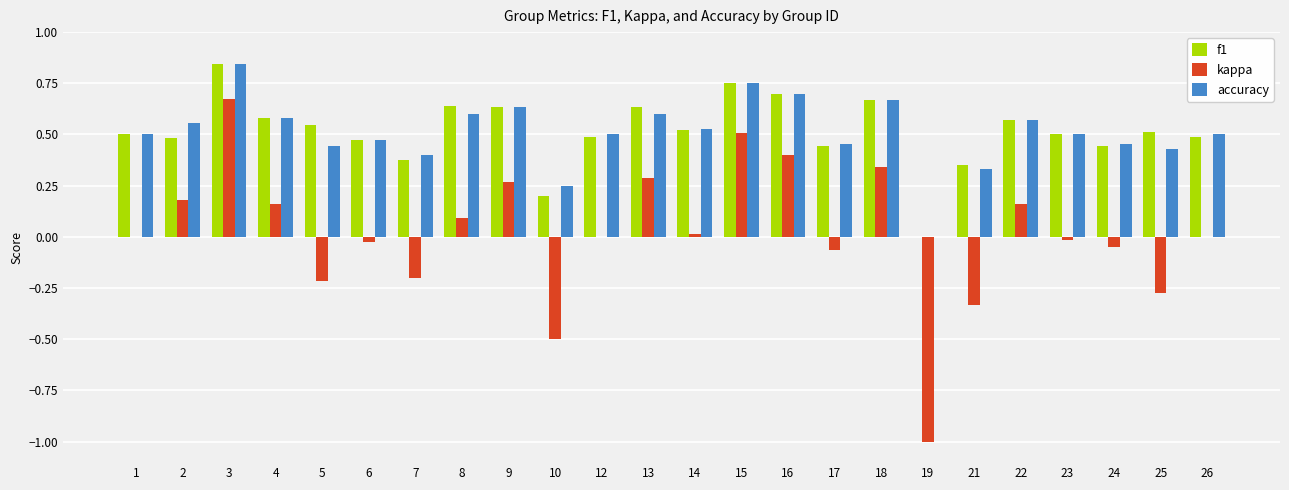

Is it true that accuracy equals 0.6 at 13?

True